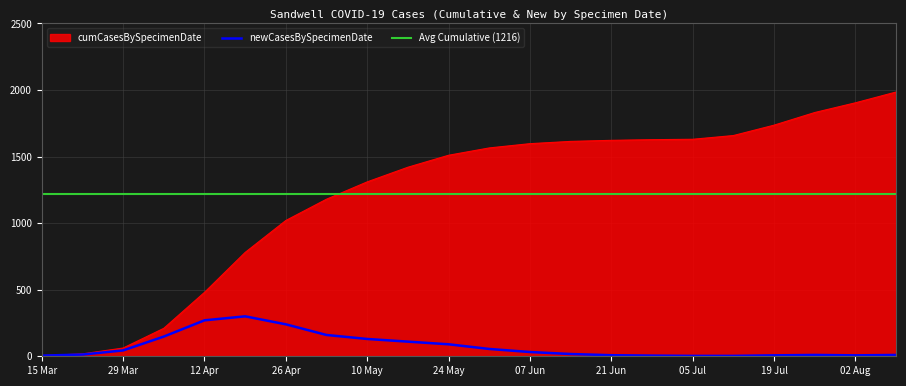

True or false: cumCasesBySpecimenDate has more than 1 interior local peaks.

False